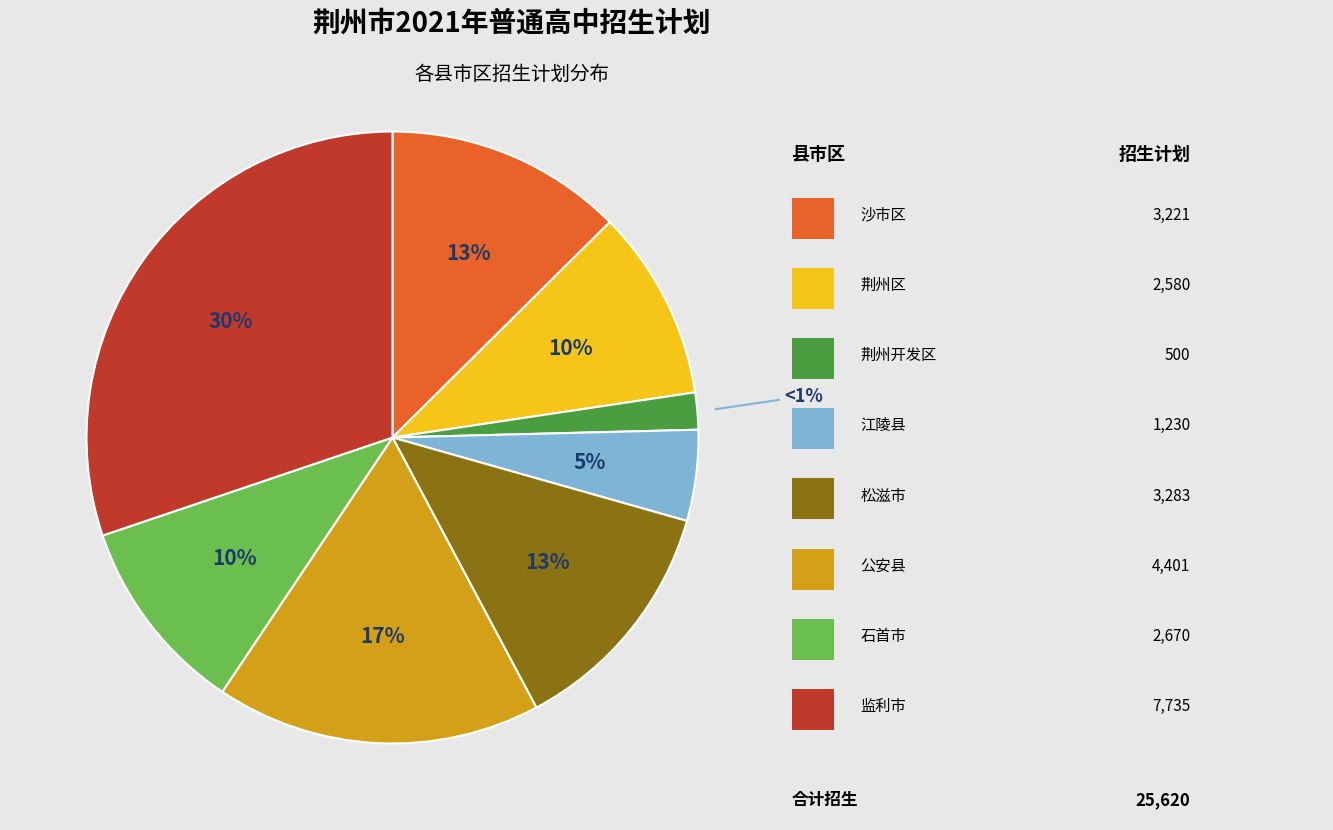

To the nearest percent, what is the average slice percentage?

12%